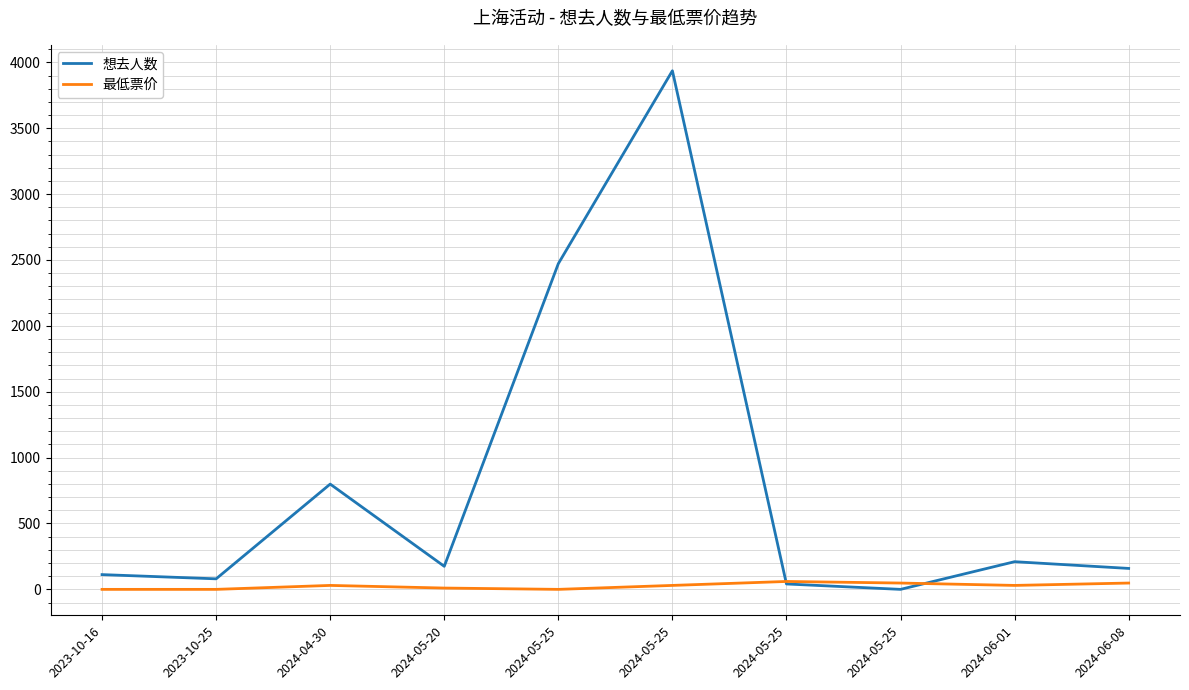

What is the label of the 8th point from the right?

2024-04-30